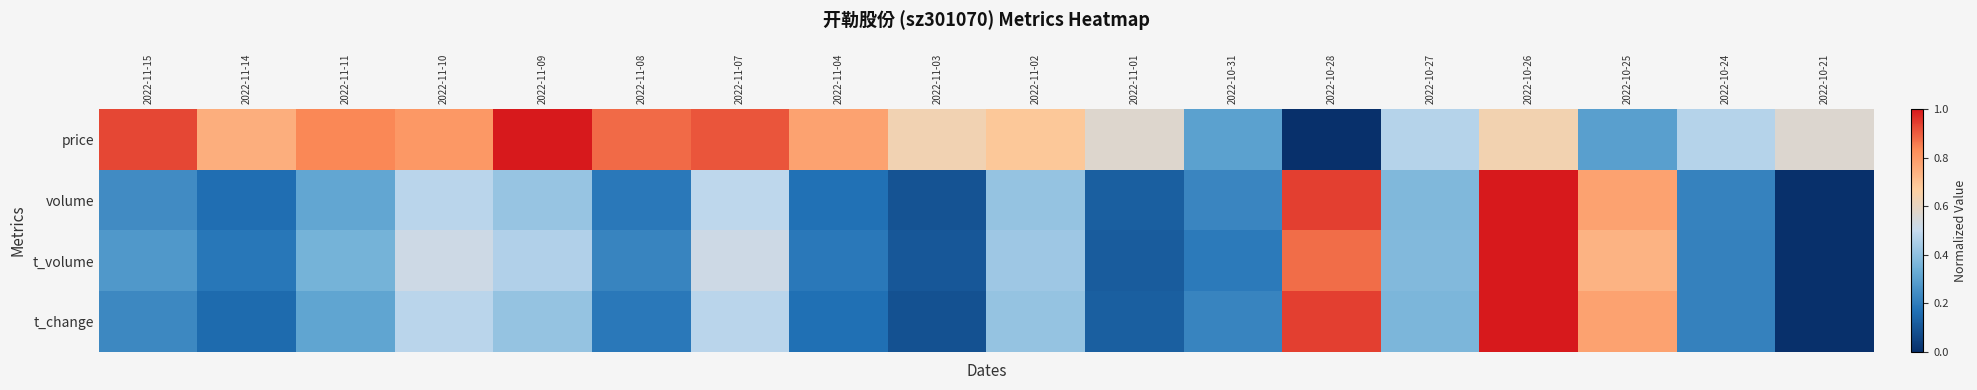

At which category is the sum across all series the highest?

2022-10-26